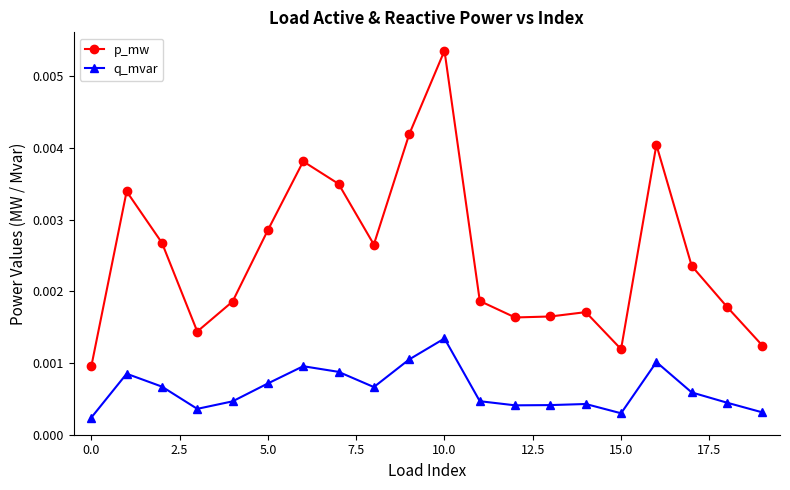

What are all the series names shown in the legend?

p_mw, q_mvar